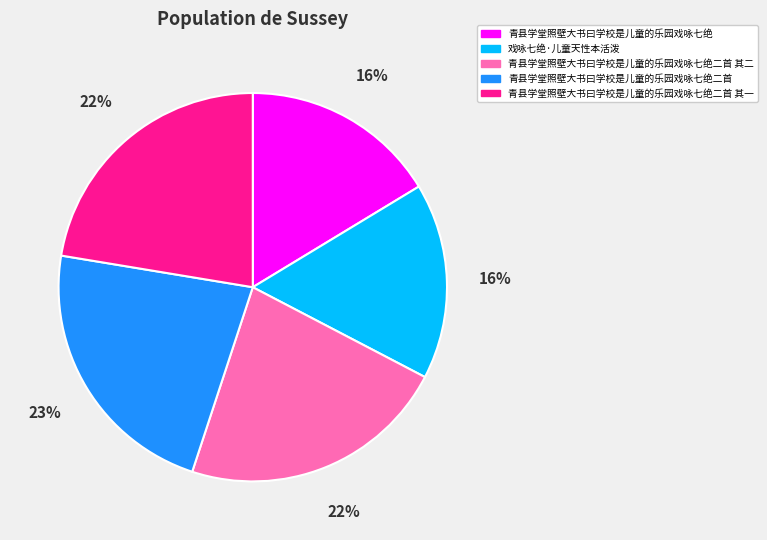

Is it true that 青县学堂照壁大书曰学校是儿童的乐园戏咏七绝二首 其一 is 22% of the pie?

True